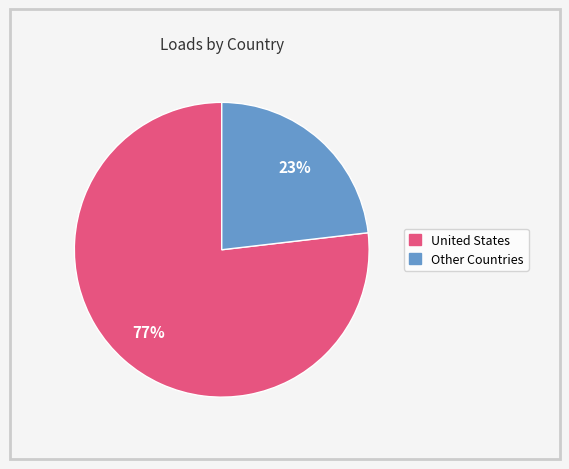

How many slices are in this pie chart?

2